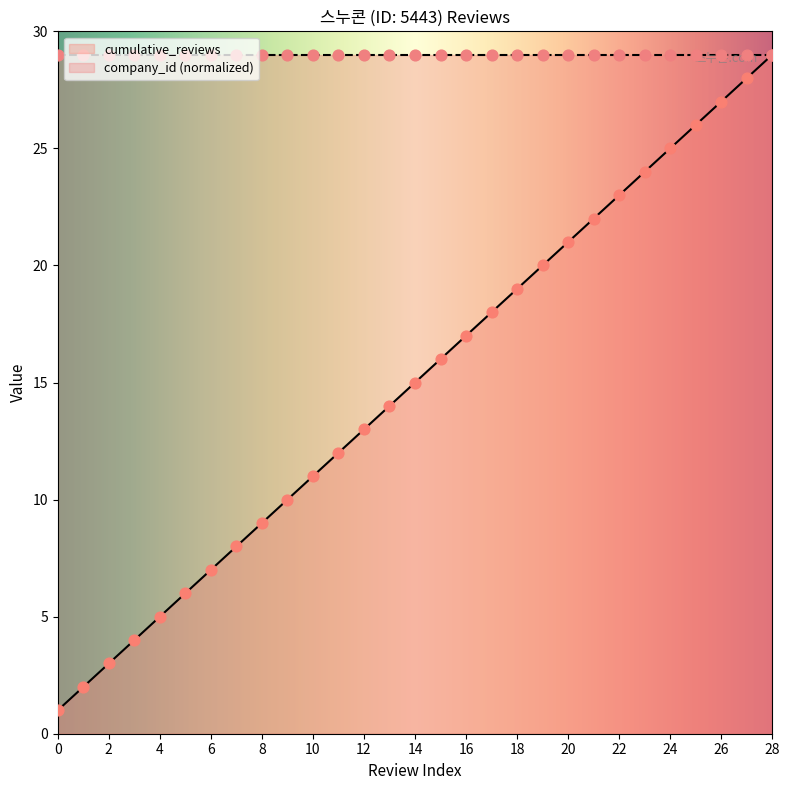

What is the change in value from 1 to 13?

+12